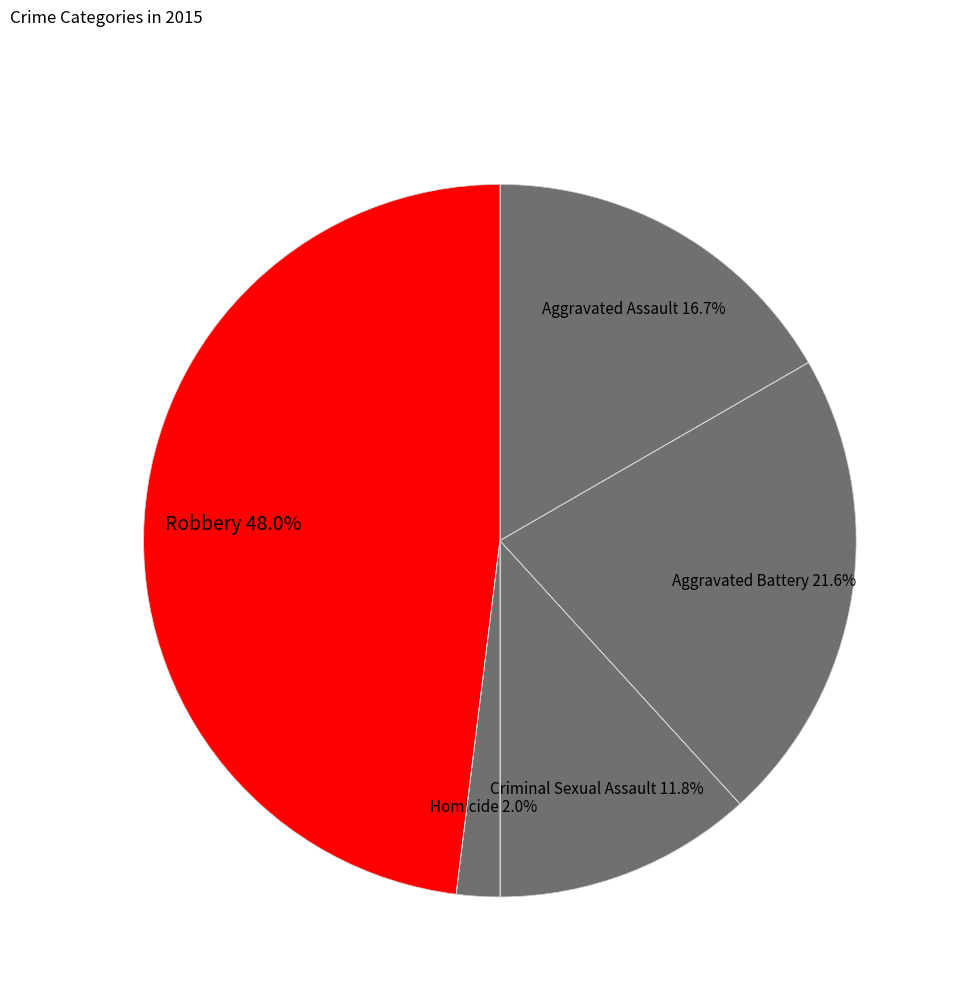

To the nearest percent, what percentage of the pie is Aggravated Battery?

22%